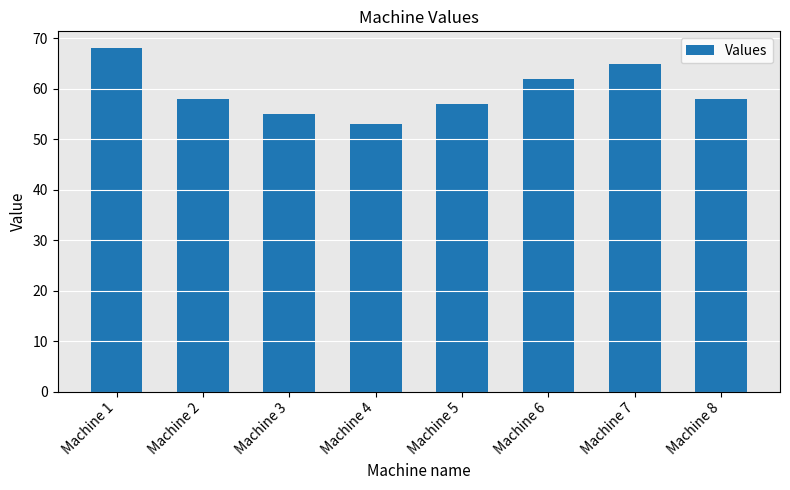

How many categories are shown in the chart?

8